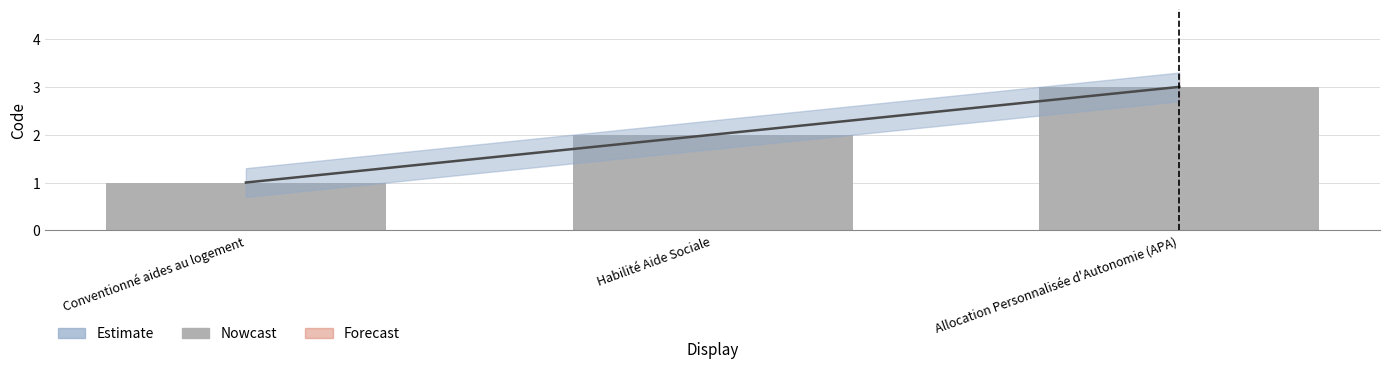

What is the value of the 2nd bar from the left?

2